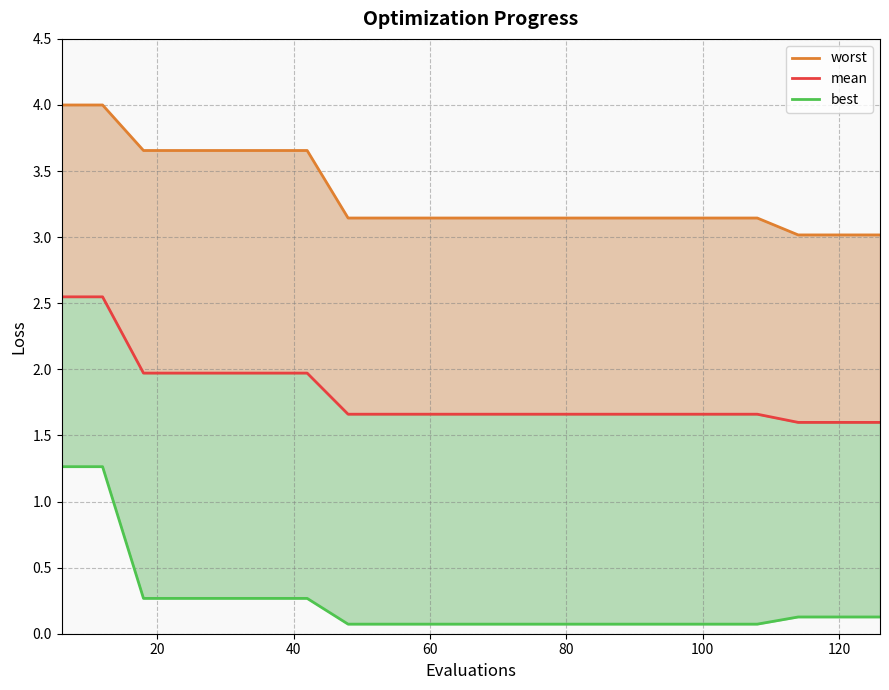

List the series in order of their overall mean, highest first.

worst, mean, best